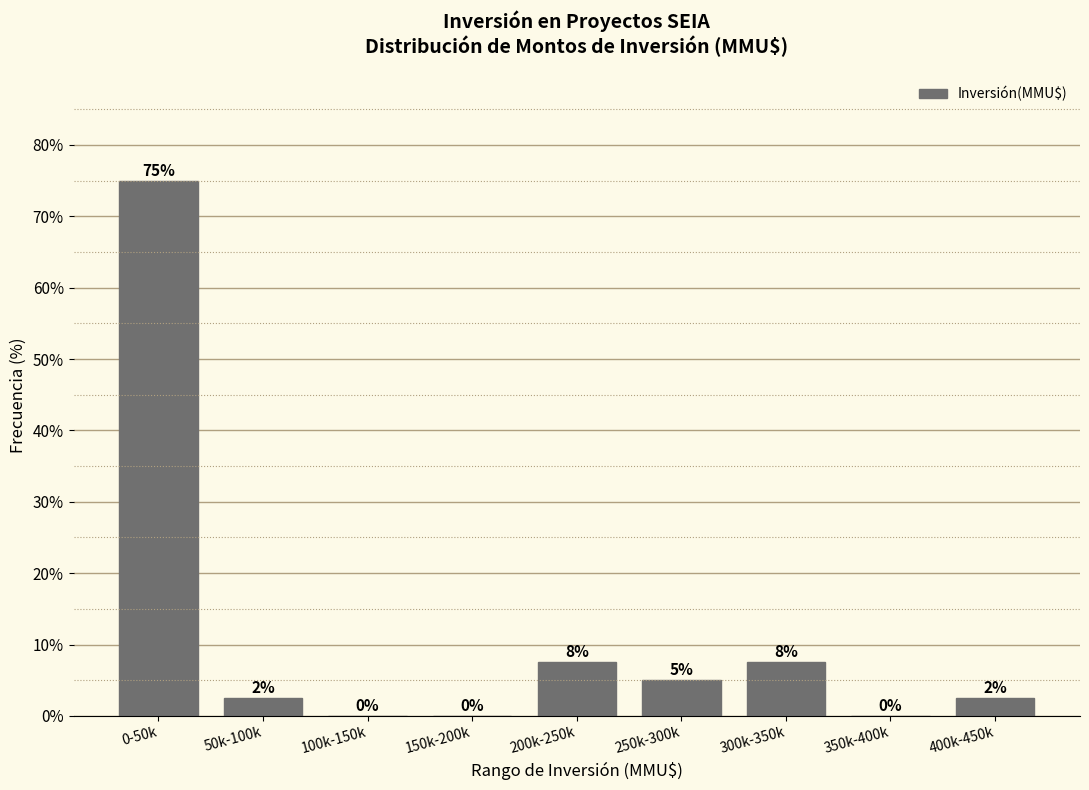

What value does the data have at 0-50k?

75.0